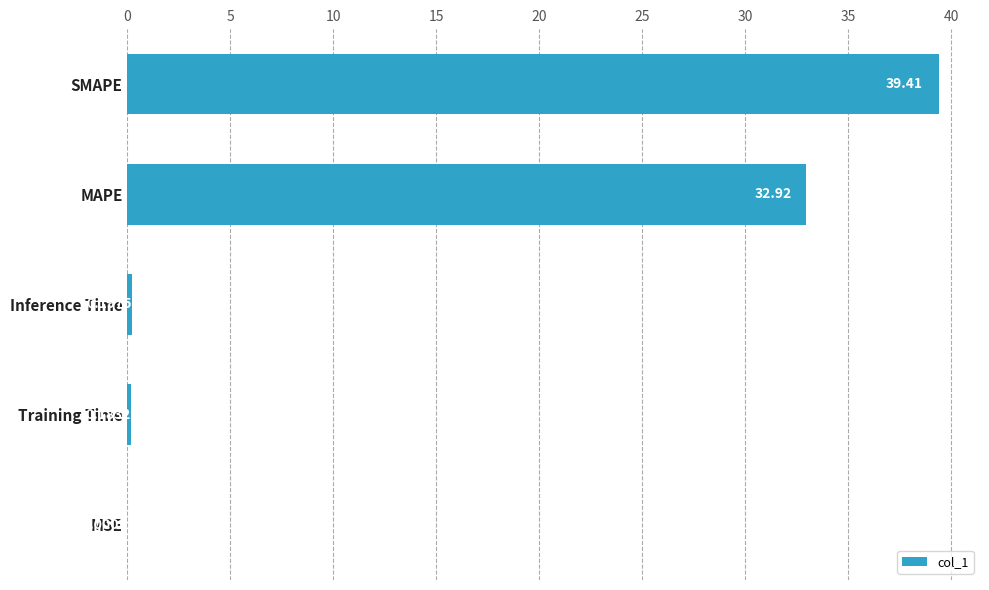

What is the change in value from Inference Time to MAPE?

+32.7